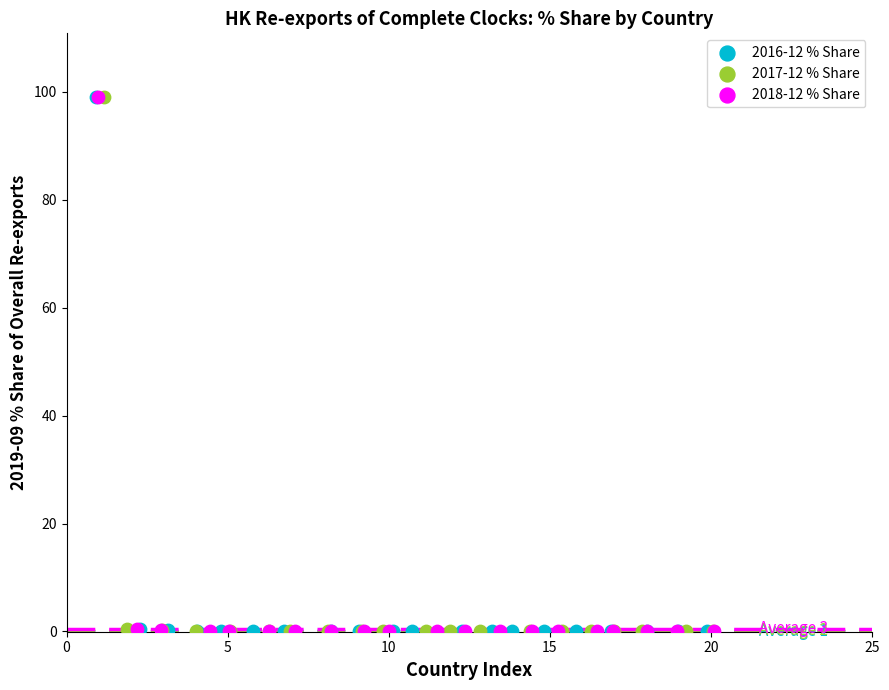

What are all the series names shown in the legend?

2016-12 % Share, 2017-12 % Share, 2018-12 % Share